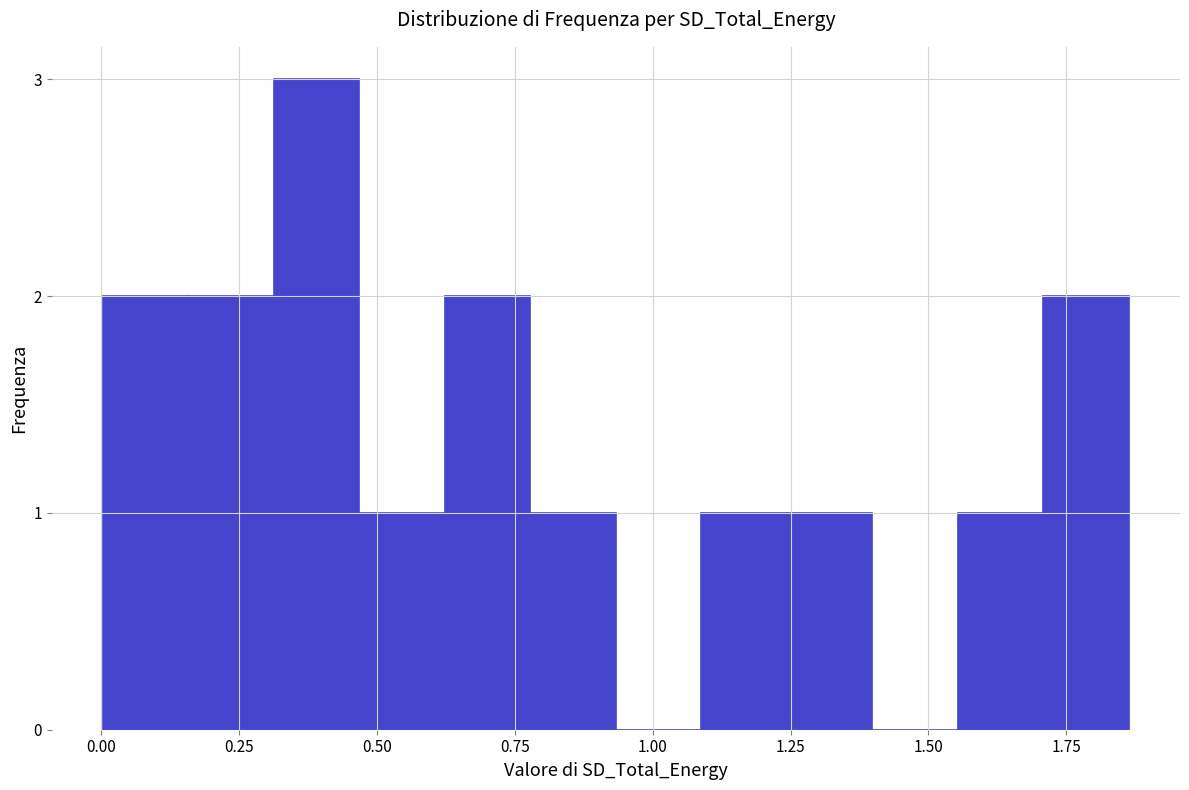

Around what value on the x-axis is the tallest bar? Give the approximate position of its centre, as read against the axis.

0.40